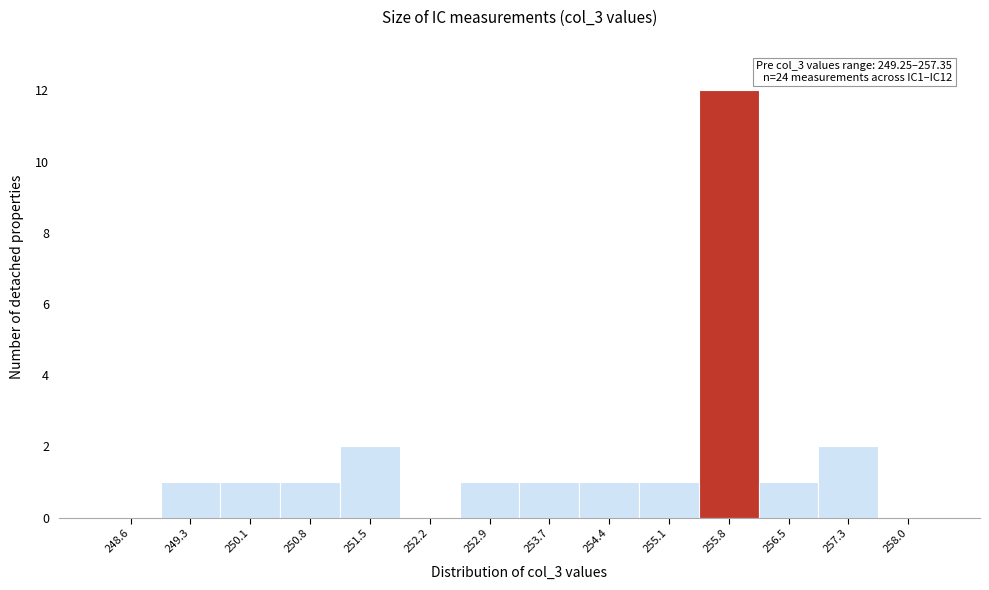

Over which range of the x-axis is the bar tallest?

255.5 to 256.2